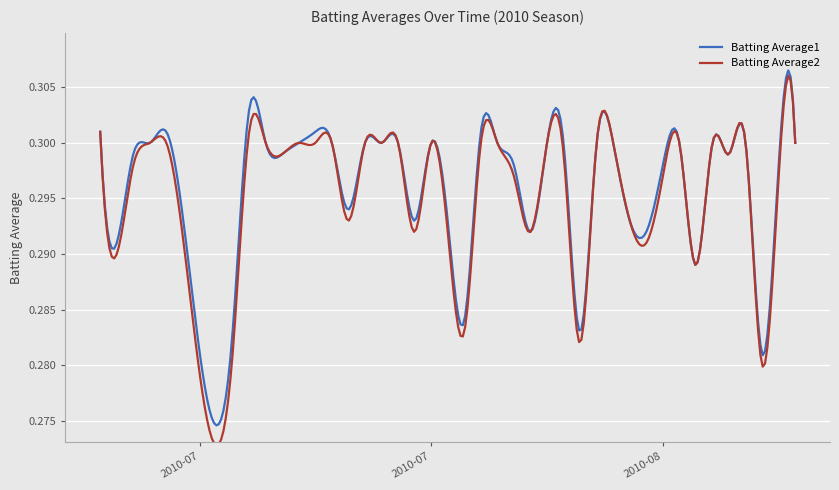

Which series has the largest range (max minus min)?

Batting Average2